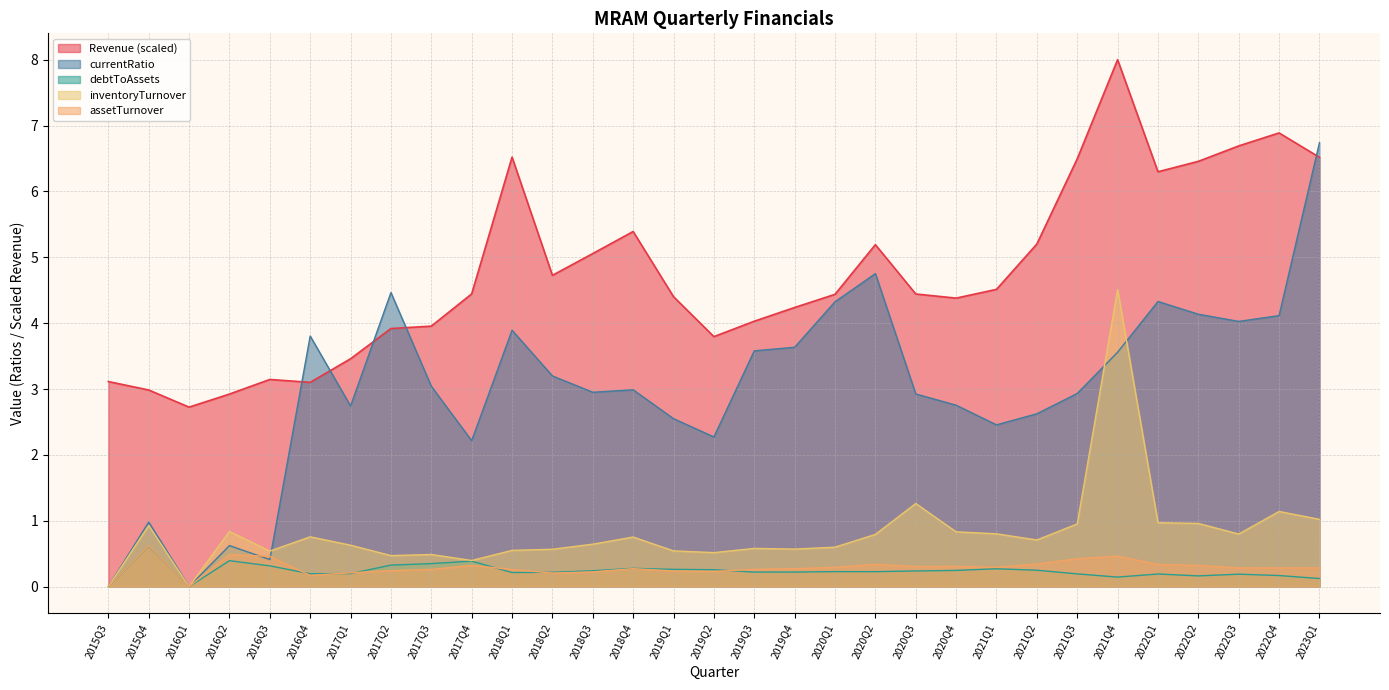

Where is the first local maximum for inventoryTurnover?

2015Q4